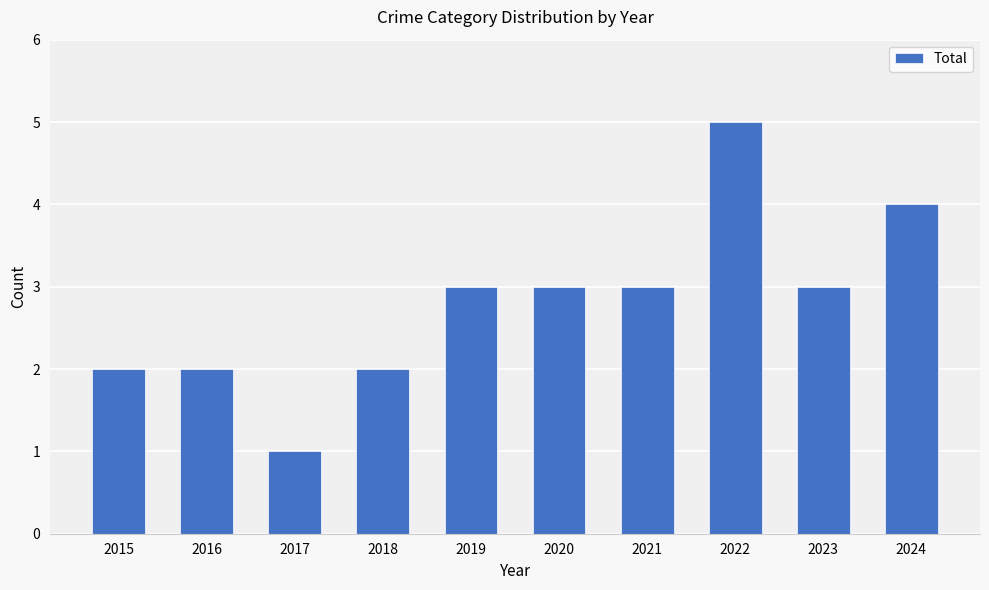

True or false: the data shows 2 at 2021.

False